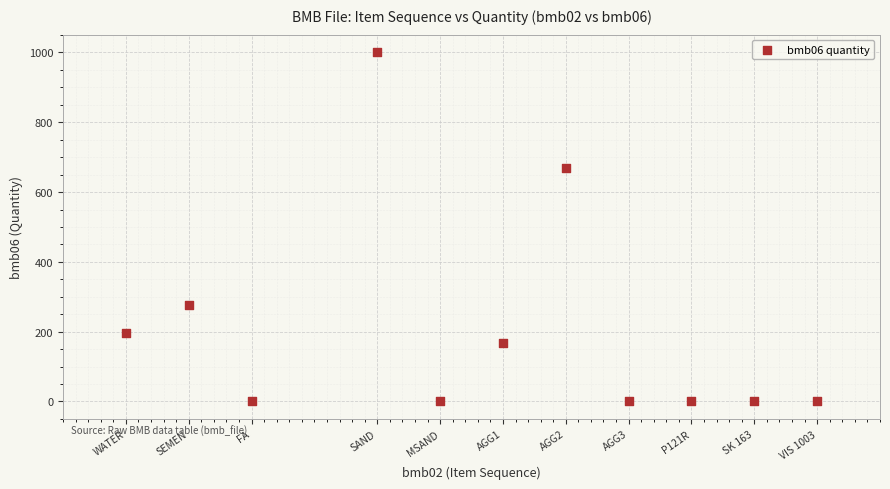

What is the average X value?

38.6